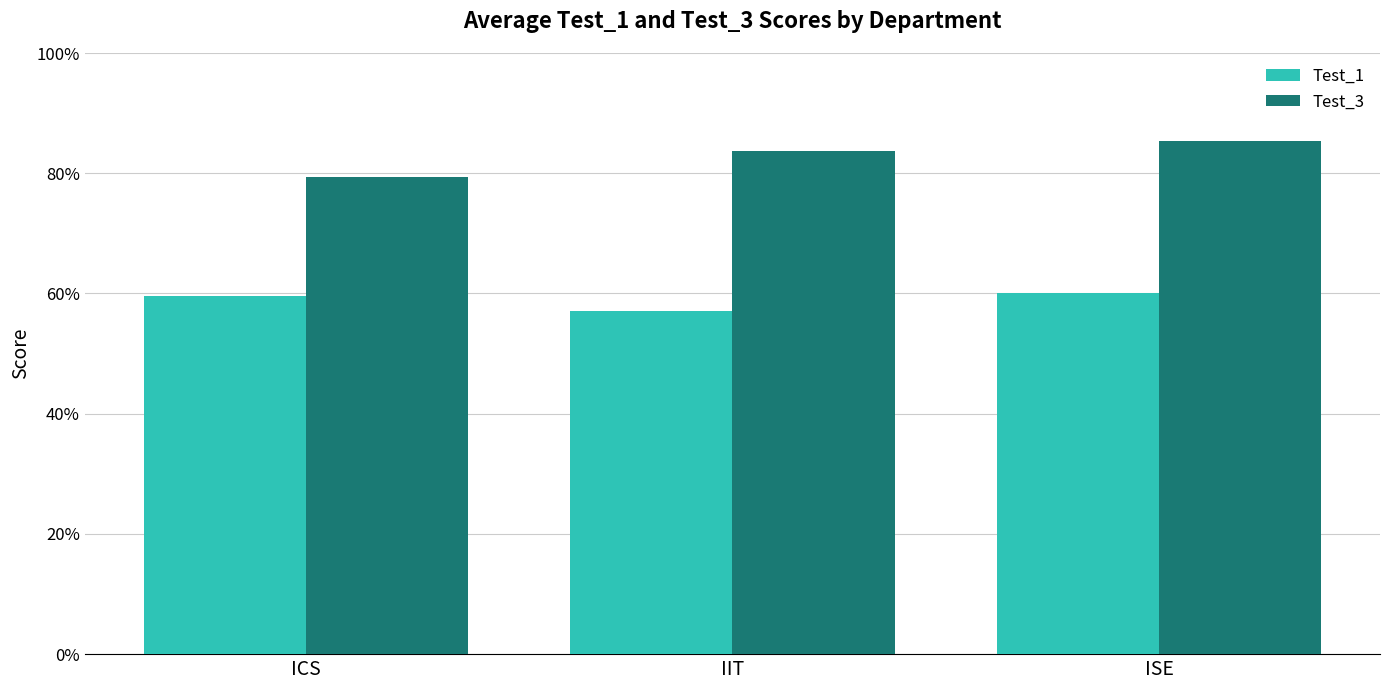

True or false: Test_1 has a value of 0.6 at ISE.

True